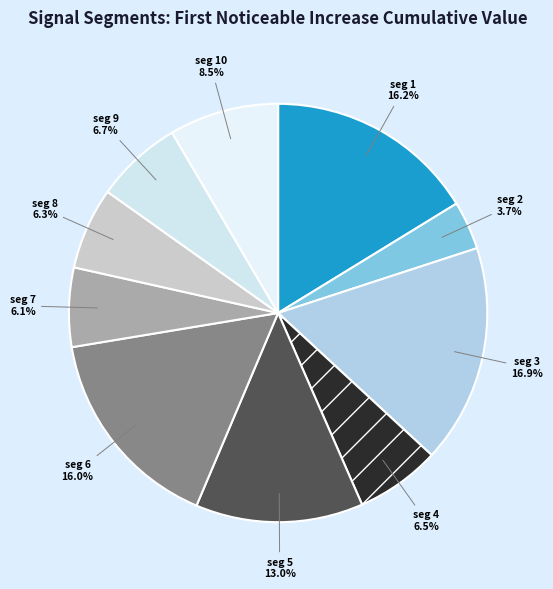

Rank the categories by value from lowest to highest.

signal segment 2, signal segment 7, signal segment 8, signal segment 4, signal segment 9, signal segment 10, signal segment 5, signal segment 6, signal segment 1, signal segment 3